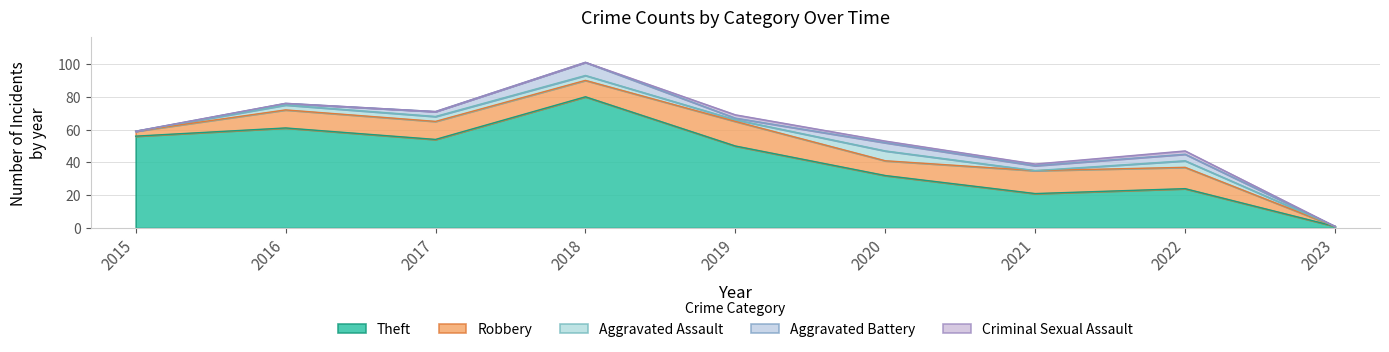

Rank the categories by Robbery value from highest to lowest.

2019, 2021, 2022, 2016, 2017, 2018, 2020, 2015, 2023